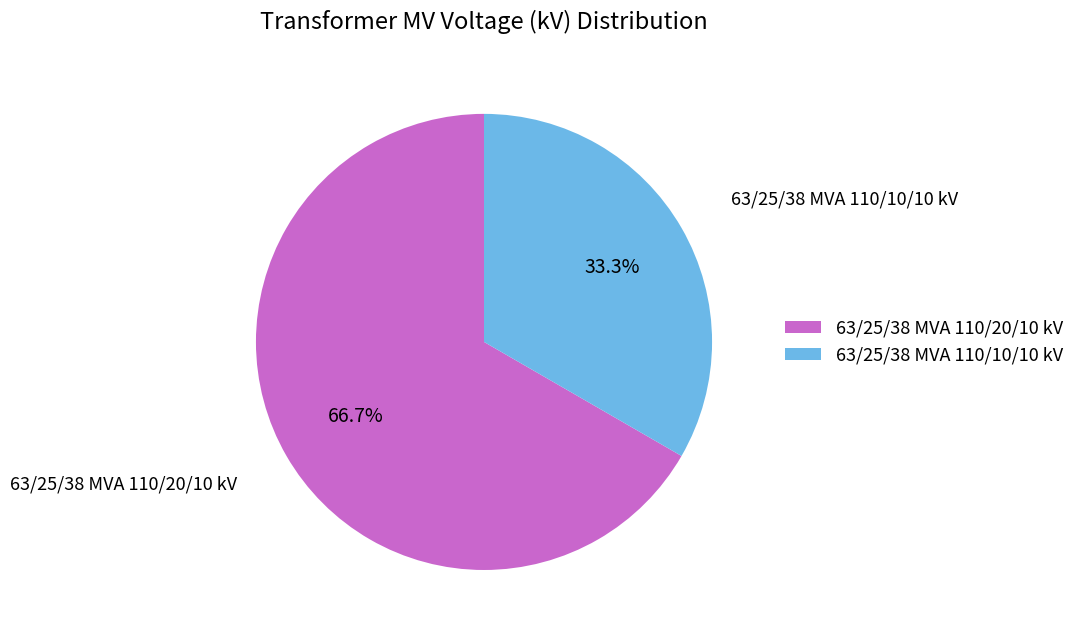

Is there a majority slice in this chart?

Yes